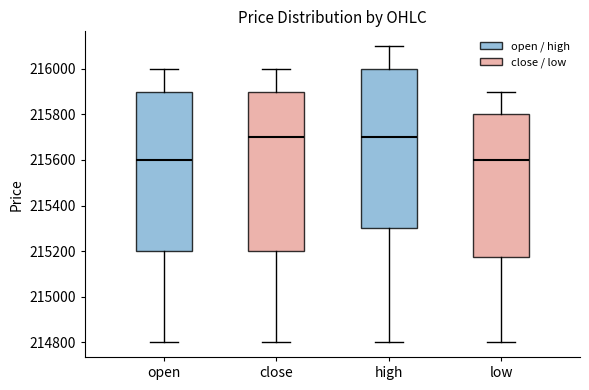

Reading left to right, read every box against the y-axis: the position of its median line, the range the box covers, and the ends of its whiskers. The values are not printed on the chart, so give them approximately, as read against the axis.

open: median 215600, box 215200 to 215900, whiskers 214800 to 216000
close: median 215700, box 215200 to 215900, whiskers 214800 to 216000
high: median 215700, box 215300 to 216000, whiskers 214800 to 216100
low: median 215600, box 215180 to 215800, whiskers 214800 to 215900